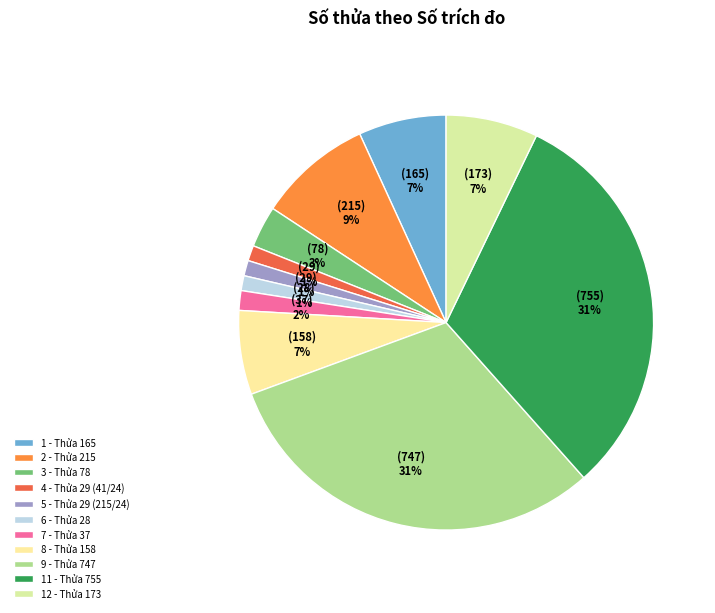

To the nearest percent, what percentage of the pie is 6 - Thửa 28?

1%